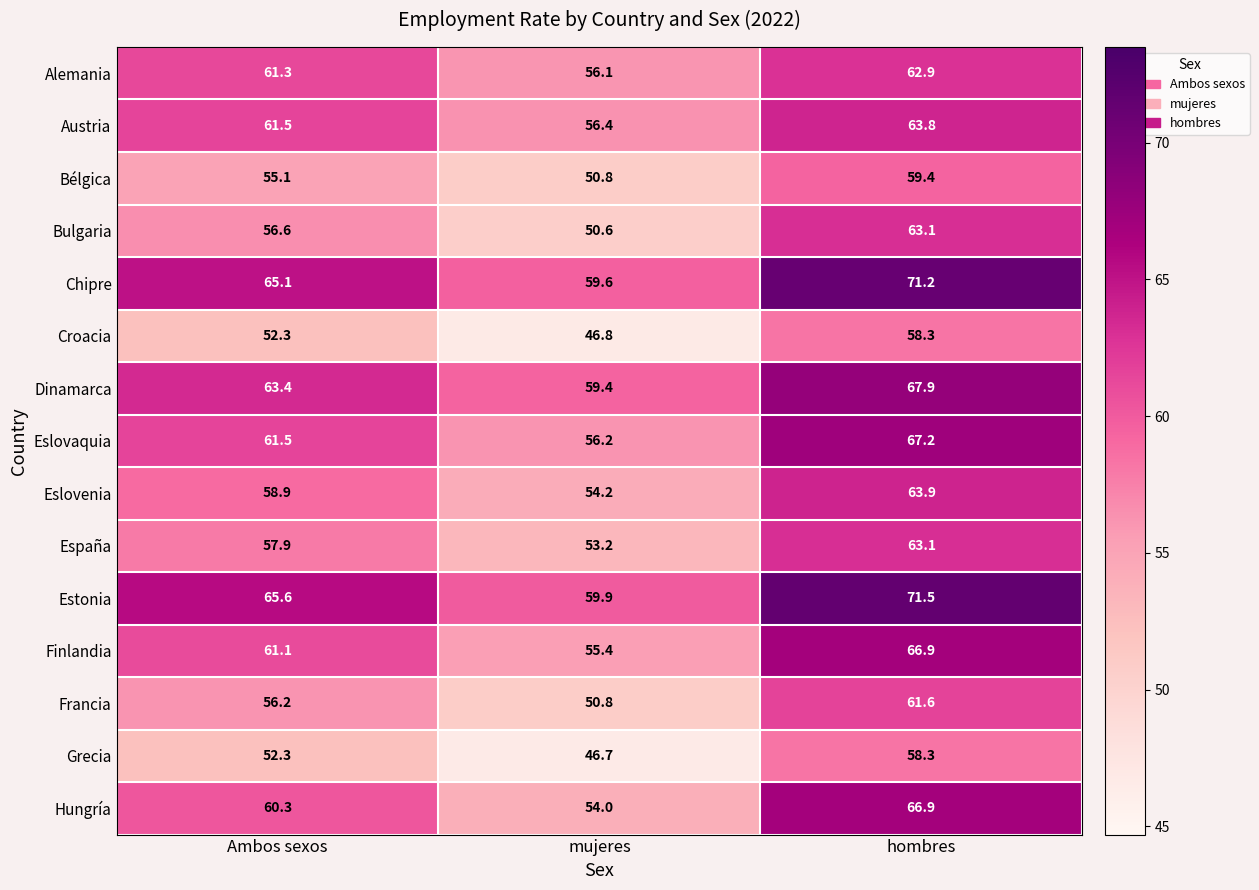

Which series has the widest spread of values?

Hungría